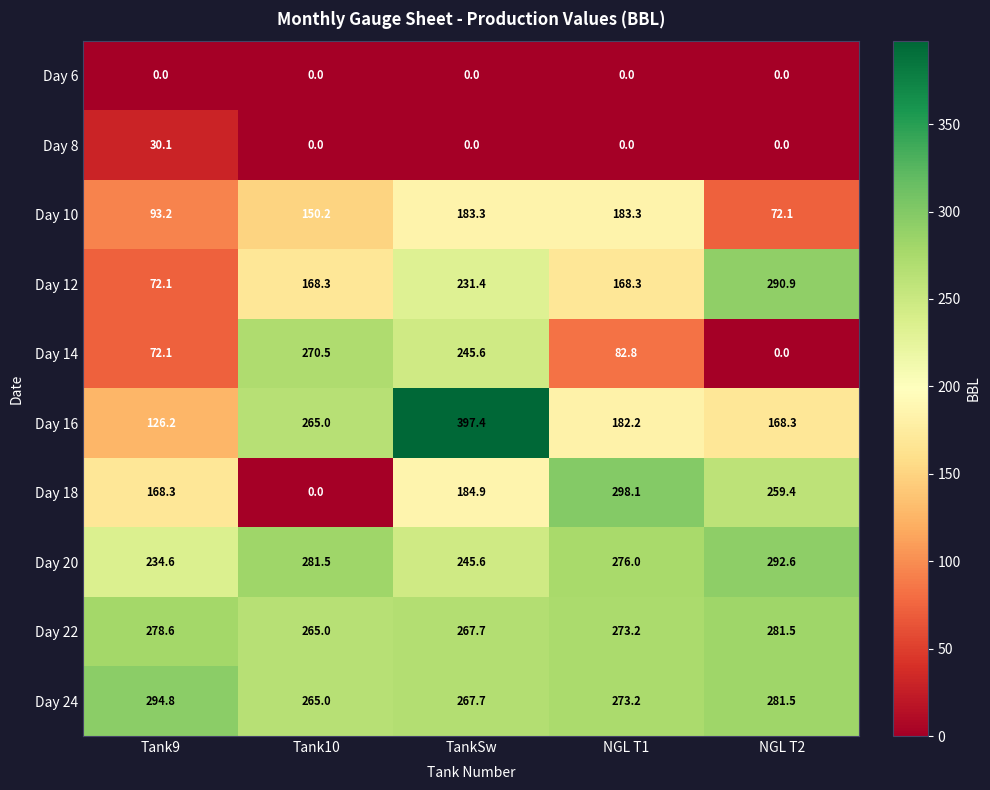

What is the difference between the highest and lowest values at Tank9?

294.8